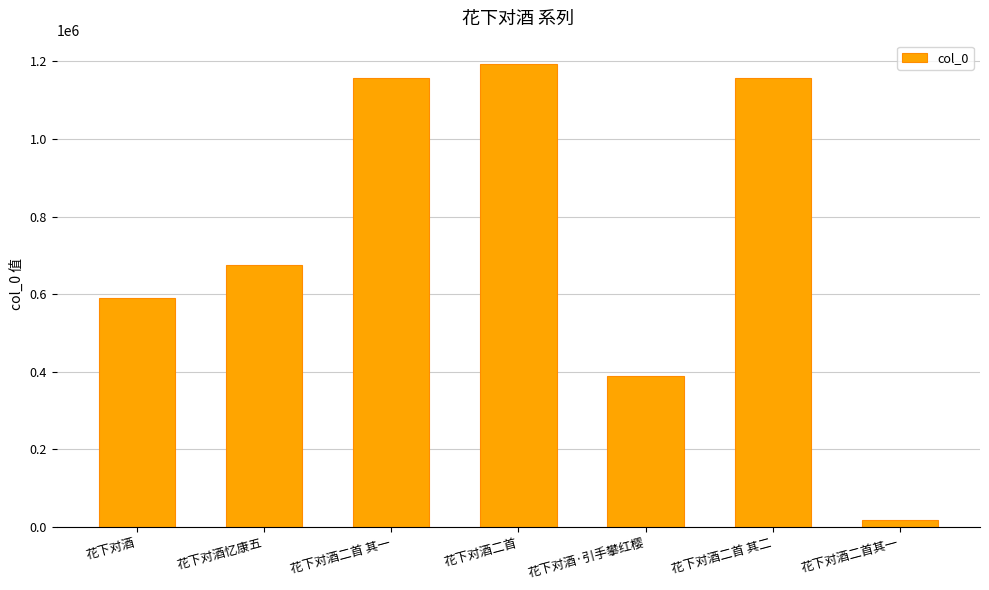

What is the difference between the values at 花下对酒二首 其二 and 花下对酒忆康五?

482199